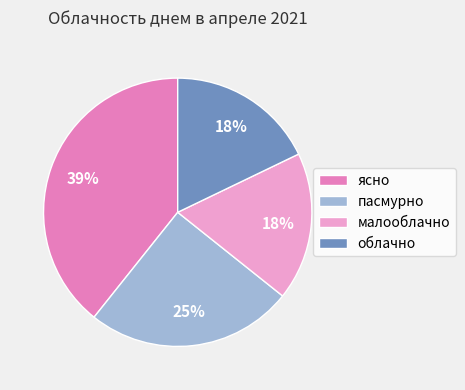

Does облачно represent more than half of the total?

No